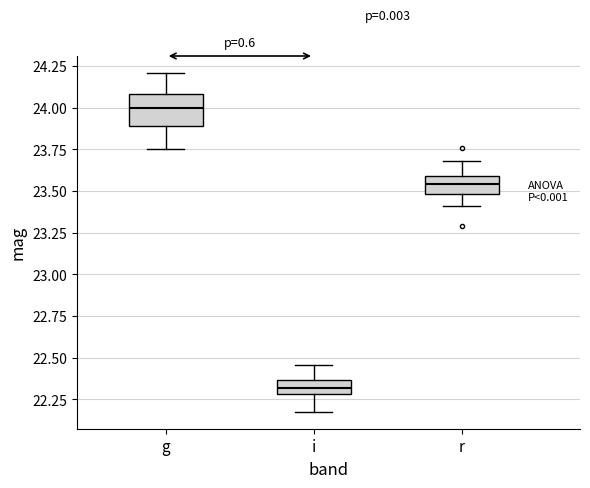

Where is the lower edge of the box for i on the y-axis? The values are not printed on the chart, so give them approximately, as read against the axis.

22.30